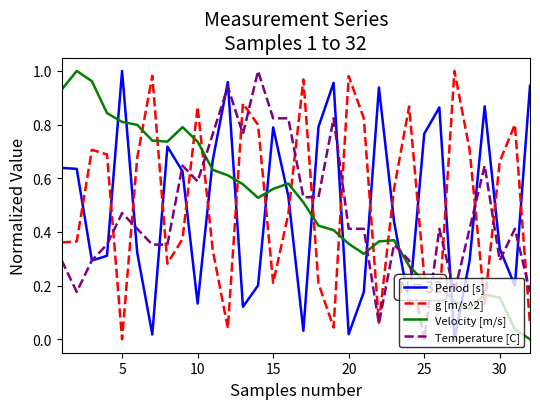

How many intersections are there between Velocity [m/s] and g [m/s^2]?

15